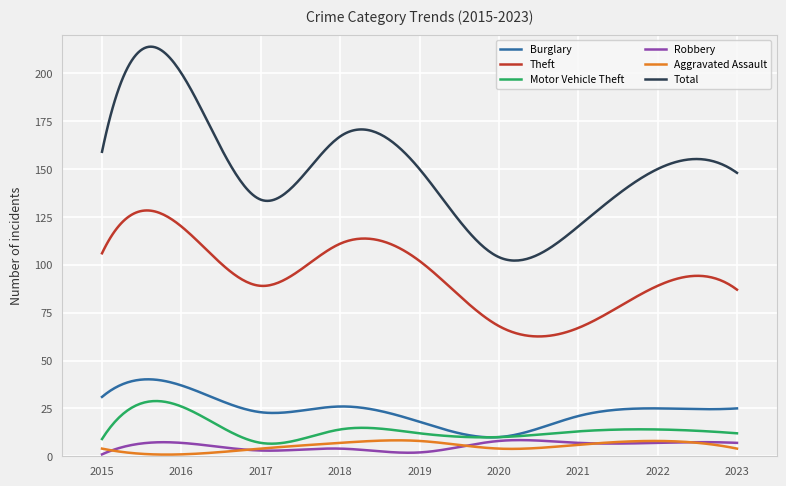

True or false: Burglary and Theft intersect in this chart.

False